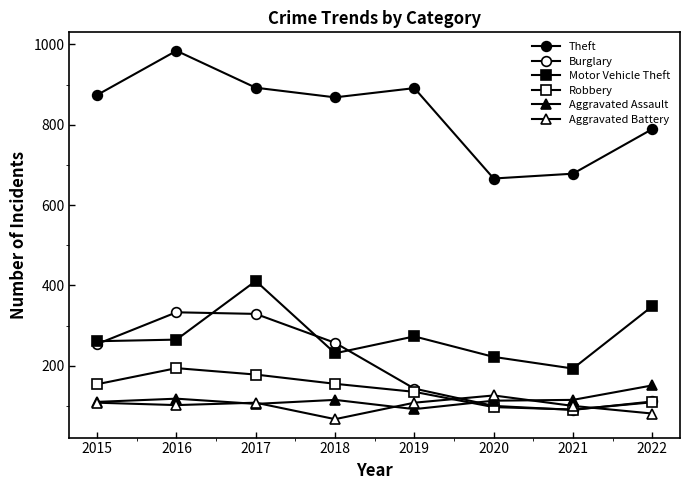

How many lines are shown in the chart?

6